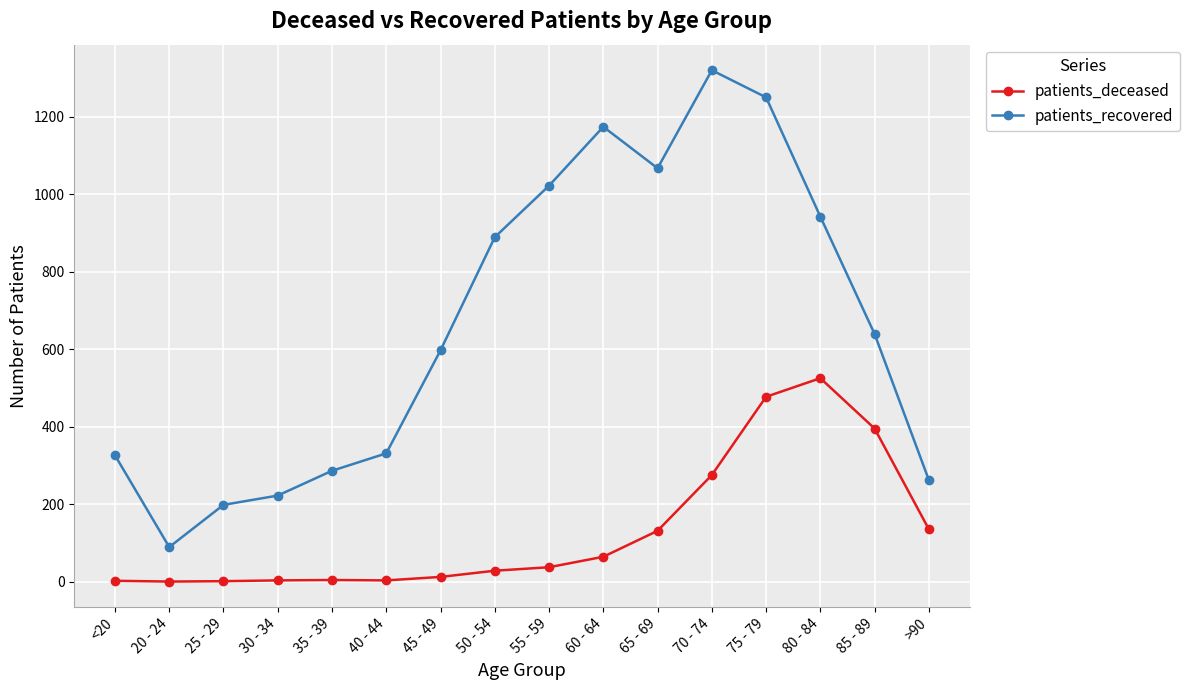

Between 70 - 74 and >90, which series saw the biggest shift?

patients_recovered